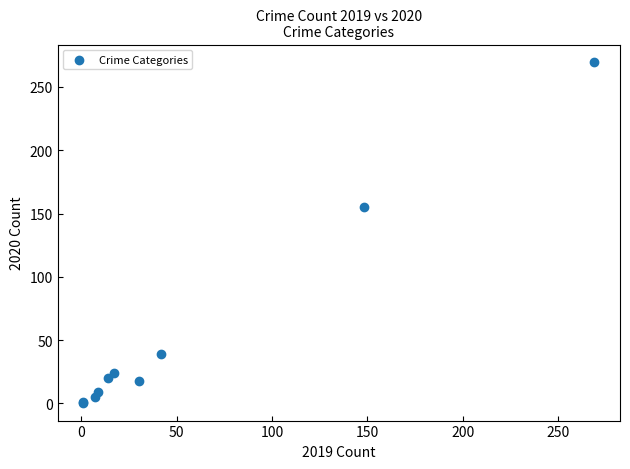

What Y value in the scatter plot is closest to 135?

155